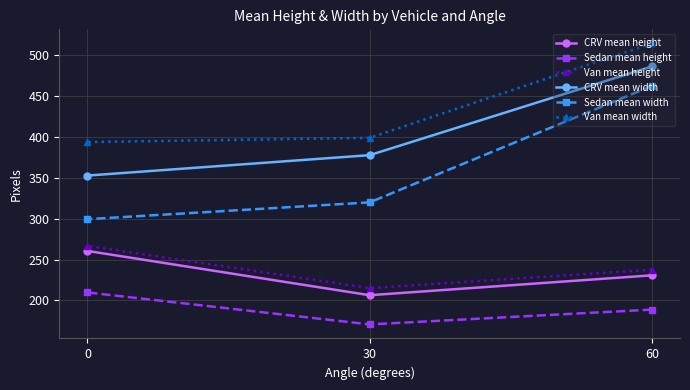

Is this an area chart (filled region under the line)?

No